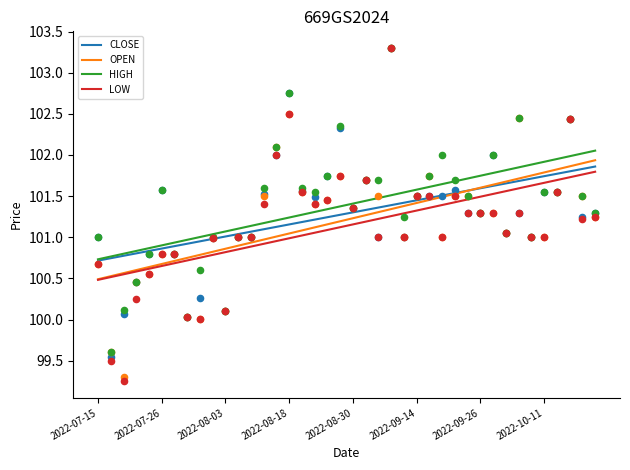

True or false: OPEN and HIGH intersect in this chart.

False